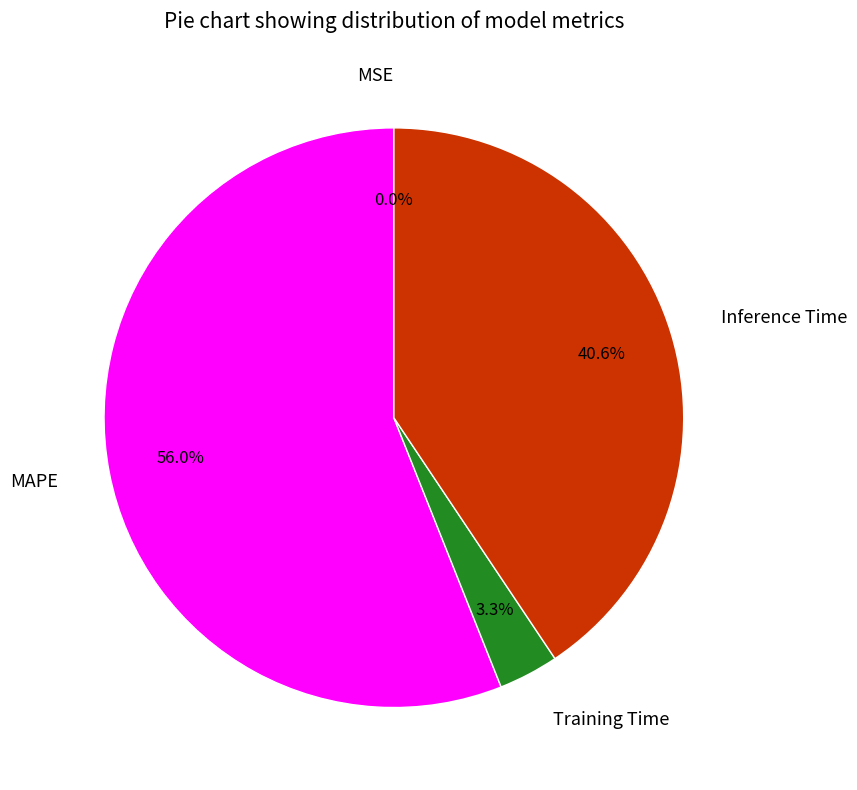

Which slice is the largest?

MAPE